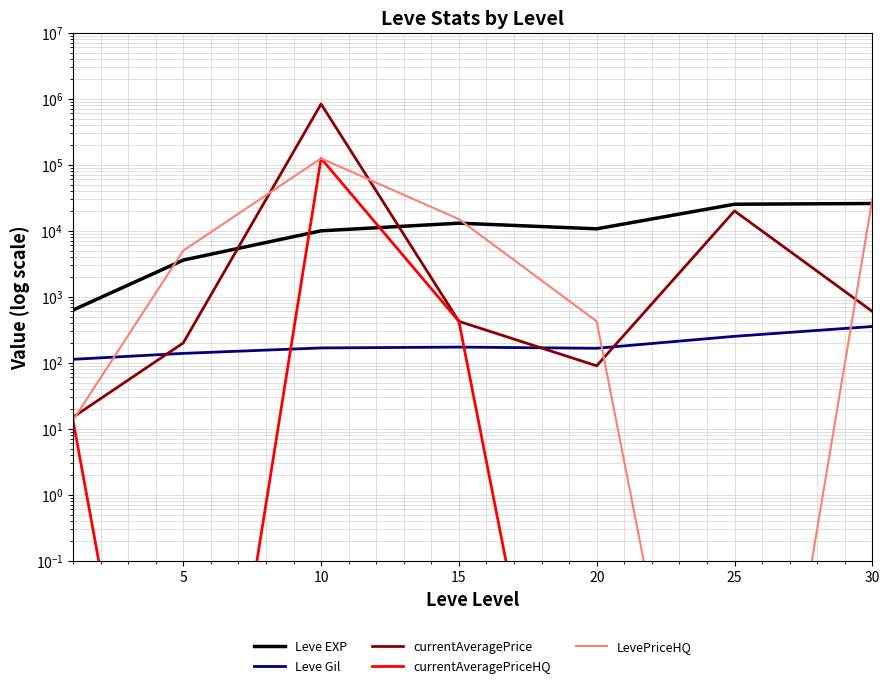

What is the total value across all series at 15?

29063.0